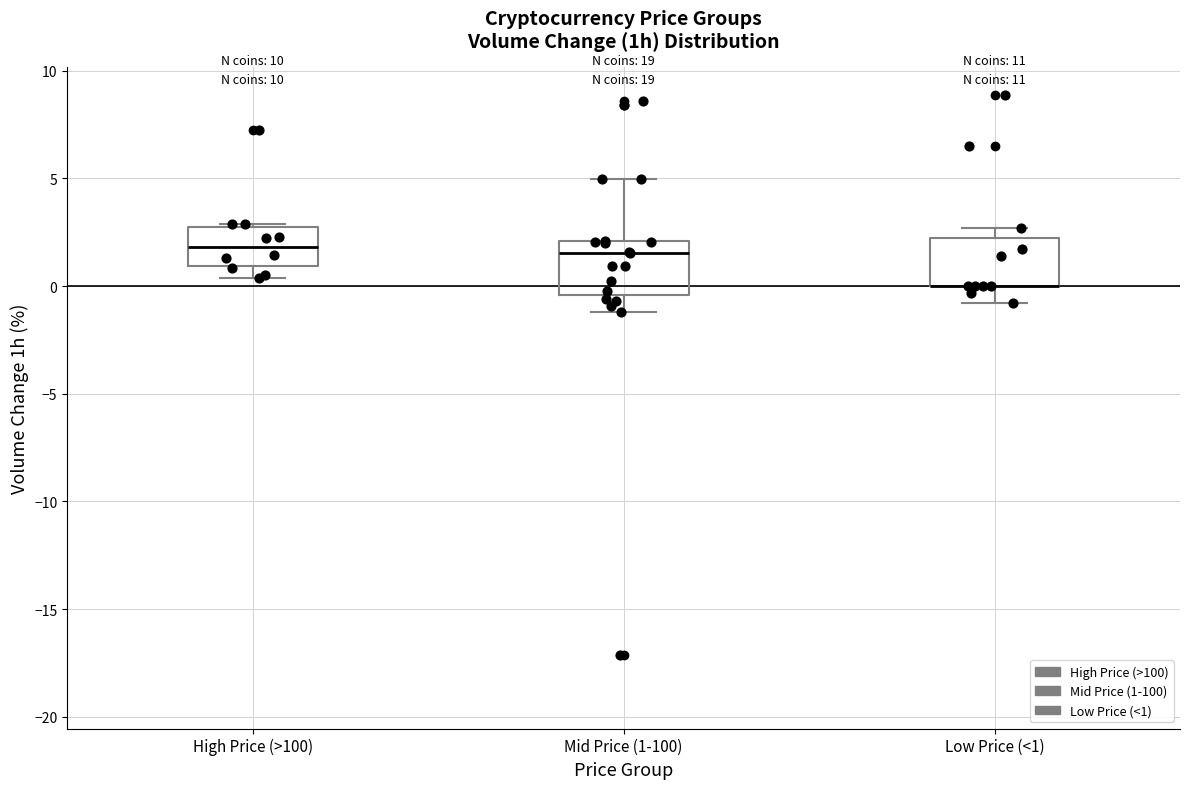

Reading left to right, read every box against the y-axis: the position of its median line, the range the box covers, and the ends of its whiskers. The values are not printed on the chart, so give them approximately, as read against the axis.

High Price (>100): median 2.0, box 1.0 to 2.5, whiskers 0.5 to 3.0
Mid Price (1-100): median 1.5, box -0.5 to 2.0, whiskers -1.0 to 5.0
Low Price (<1): median 0.0 (drawn on the box's lower edge), box 0.0 to 2.0, whiskers -1.0 to 2.5